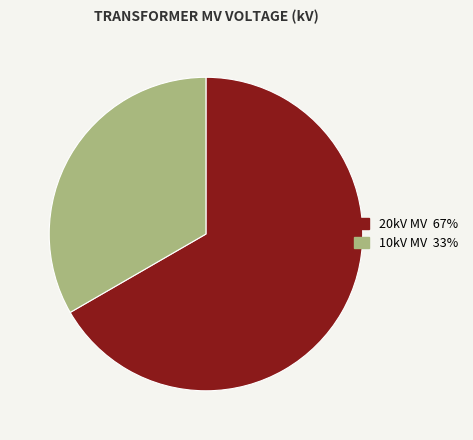

Is there any slice that represents more than half of the pie?

Yes